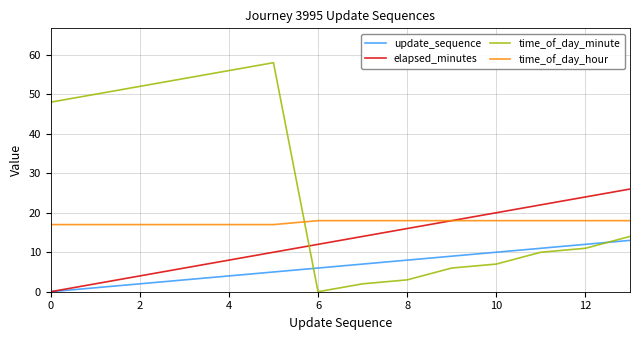

What is the sum of all update_sequence values?

91